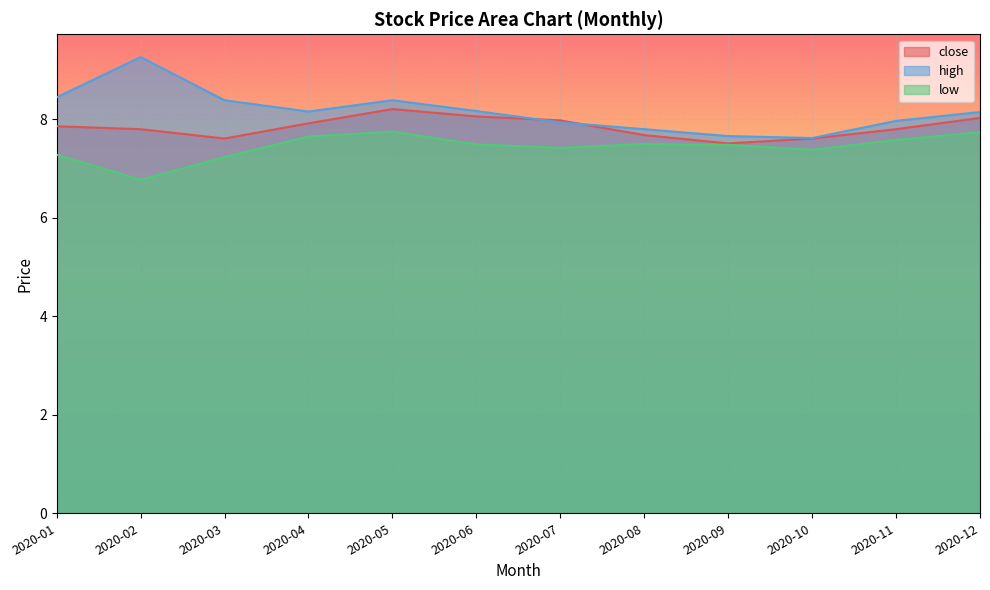

List the series in order of their peak value, lowest first.

low, close, high